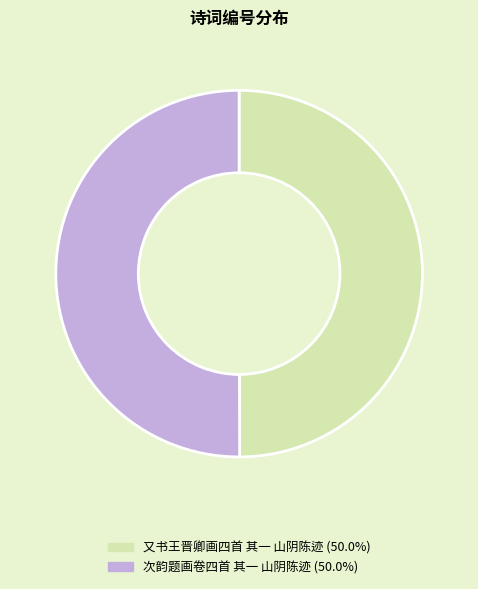

What is the ratio of the value at 又书王晋卿画四首 其一 山阴陈迹 to the value at 次韵题画卷四首 其一 山阴陈迹?

1.0